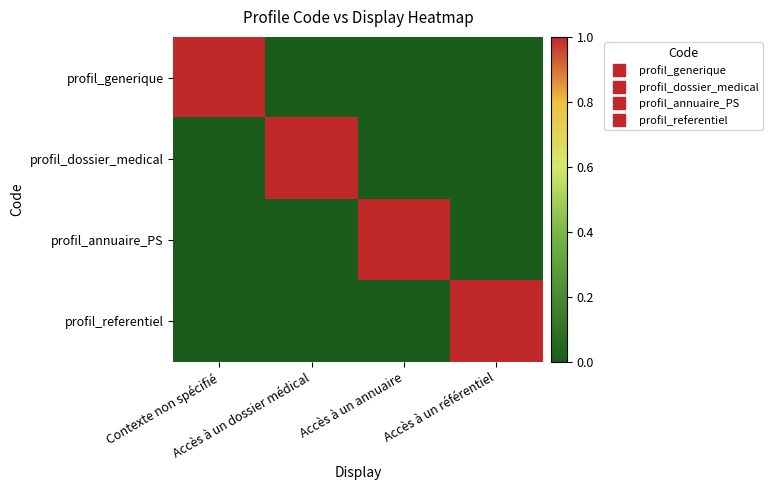

Reading right to left, extract all data points from this chart.

profil_generique: Accès à un référentiel=0	Accès à un annuaire=0	Accès à un dossier médical=0	Contexte non spécifié=1
profil_dossier_medical: Accès à un référentiel=0	Accès à un annuaire=0	Accès à un dossier médical=1	Contexte non spécifié=0
profil_annuaire_PS: Accès à un référentiel=0	Accès à un annuaire=1	Accès à un dossier médical=0	Contexte non spécifié=0
profil_referentiel: Accès à un référentiel=1	Accès à un annuaire=0	Accès à un dossier médical=0	Contexte non spécifié=0